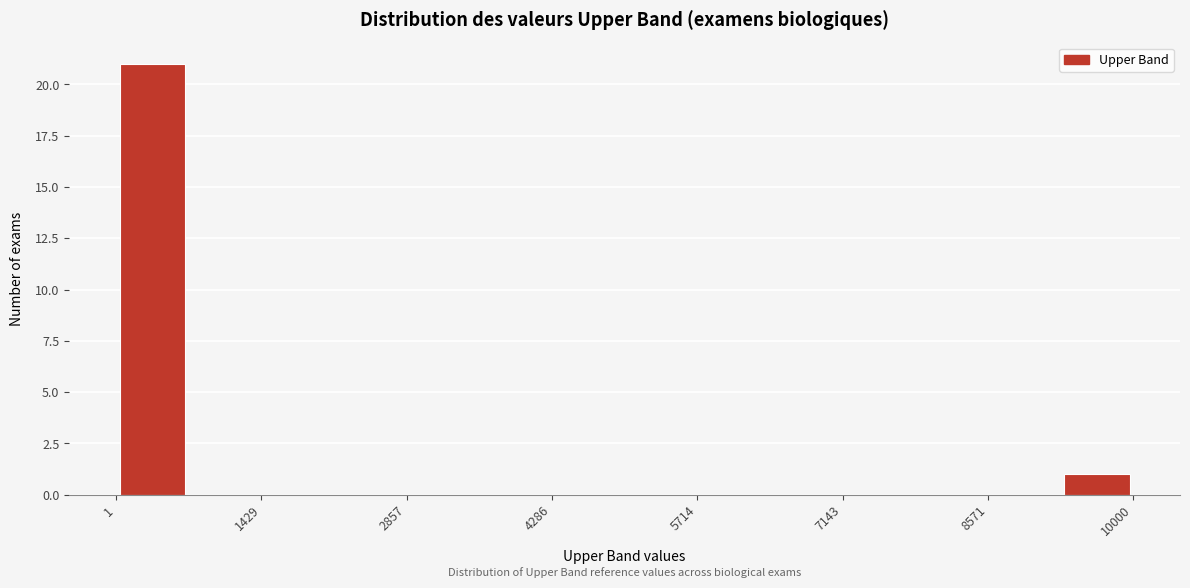

Read against the x-axis, roughly where is the centre of the tallest bar?

400